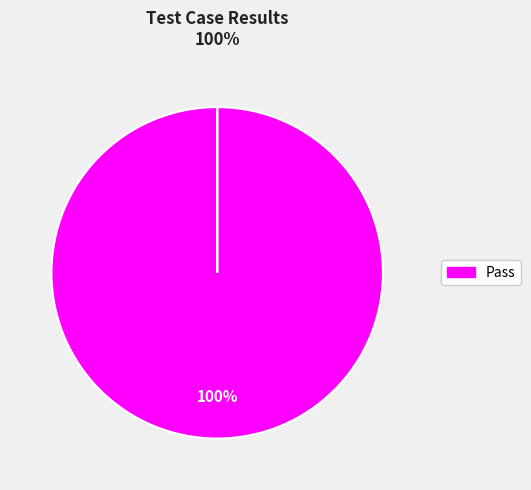

Which category has the biggest portion of the pie?

Pass